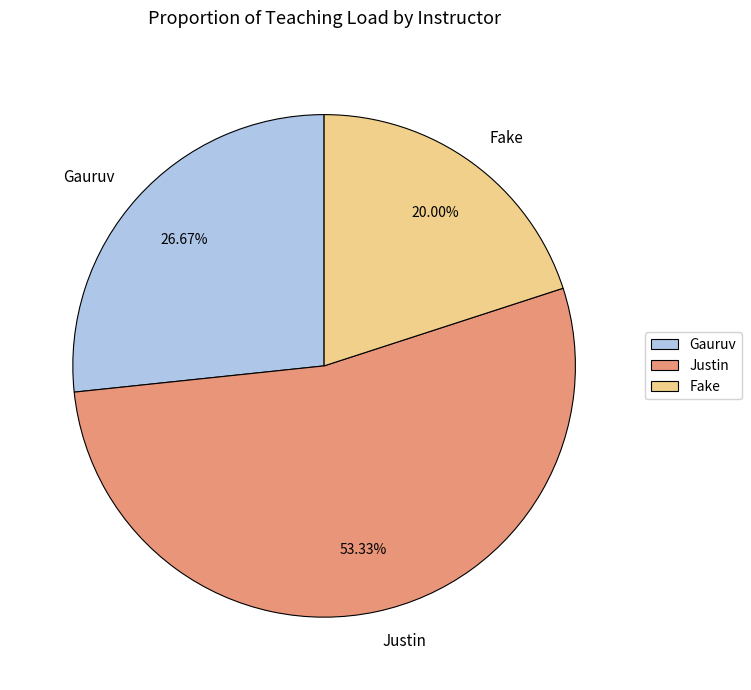

To the nearest percent, what is the combined percentage of Fake and Gauruv?

47%